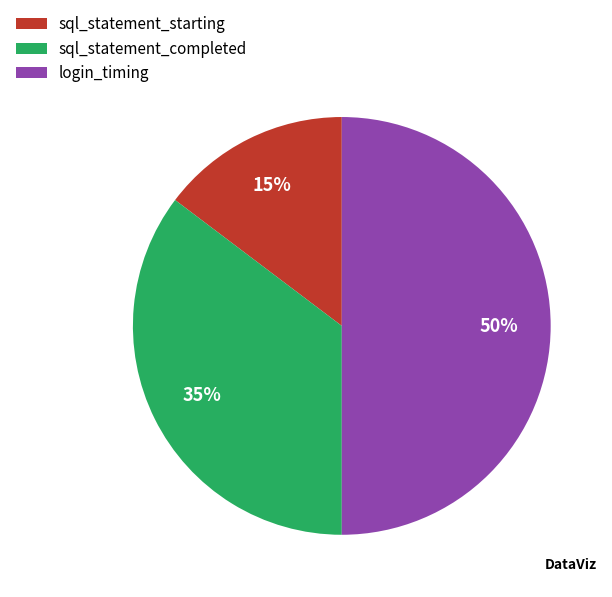

To the nearest percent, what is the difference between the login_timing and sql_statement_starting slice percentages?

35%